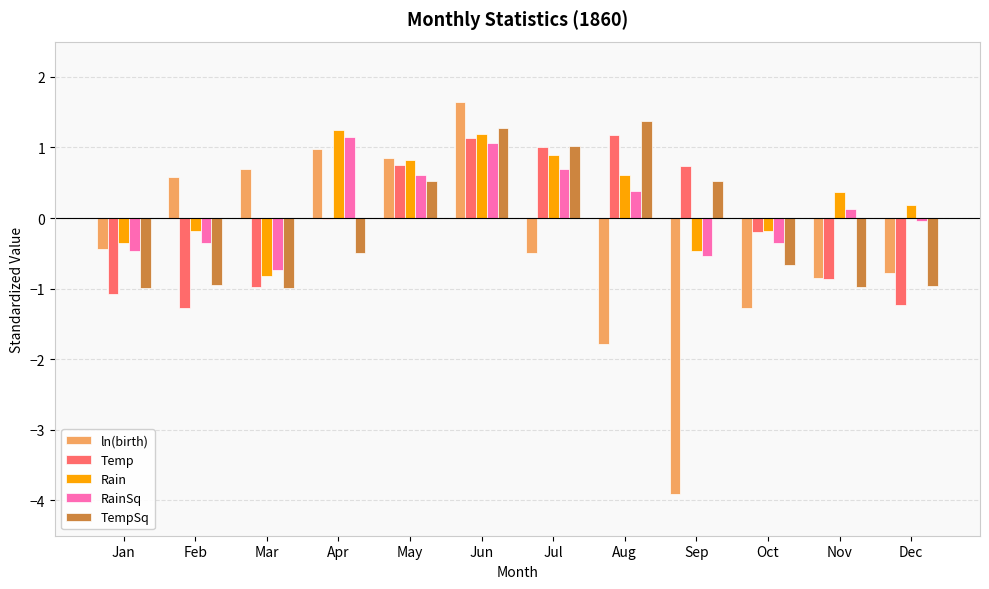

What is the maximum value shown in the chart?

1.6